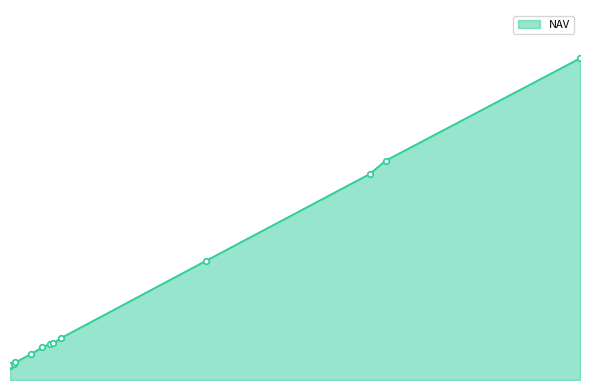

What is the difference between the maximum and minimum values?

266211